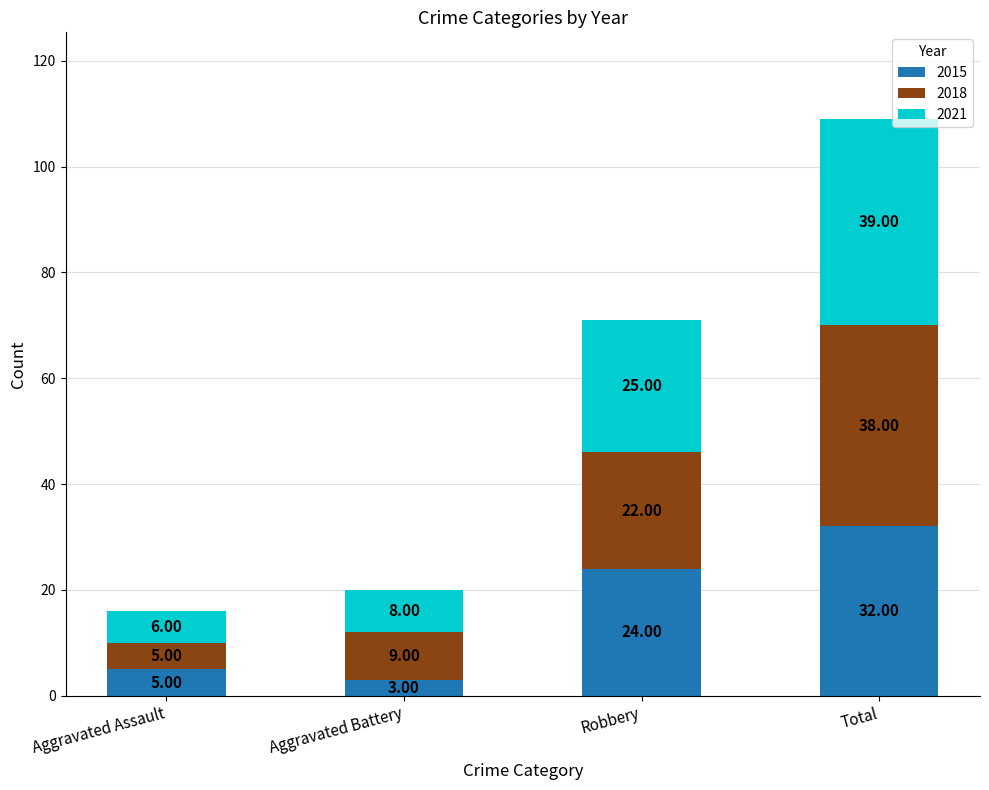

Which category has the lowest value in the 2015 series?

Aggravated Battery